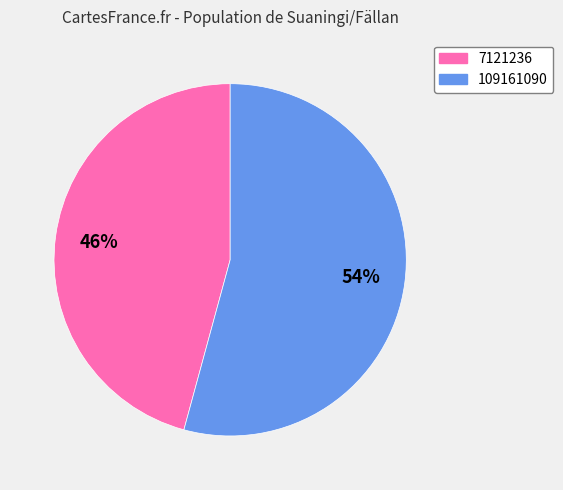

True or false: 7121236 accounts for 46% of the total.

True